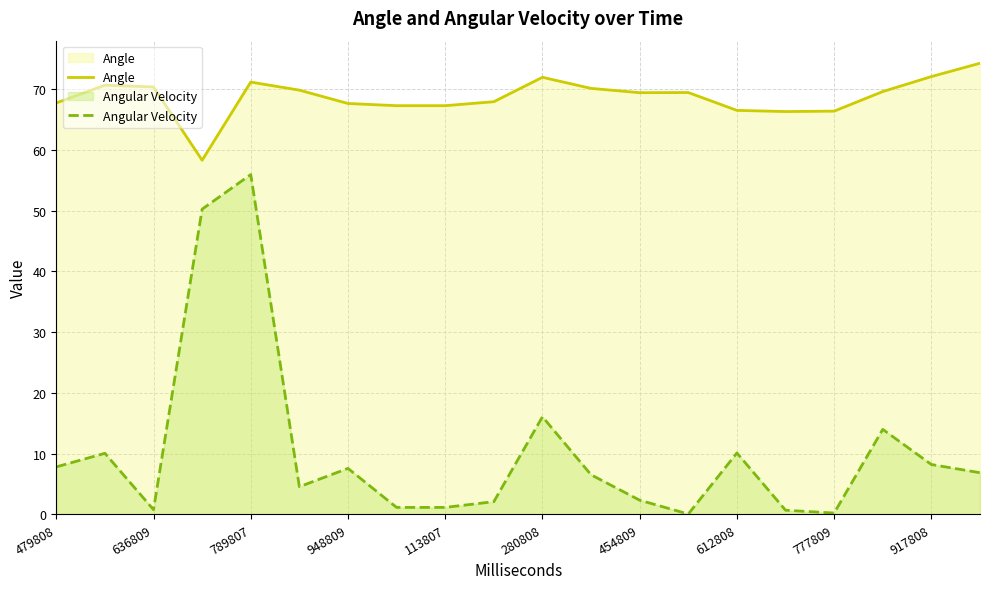

The value of Angle at 280808 is 71.9. True or false?

True